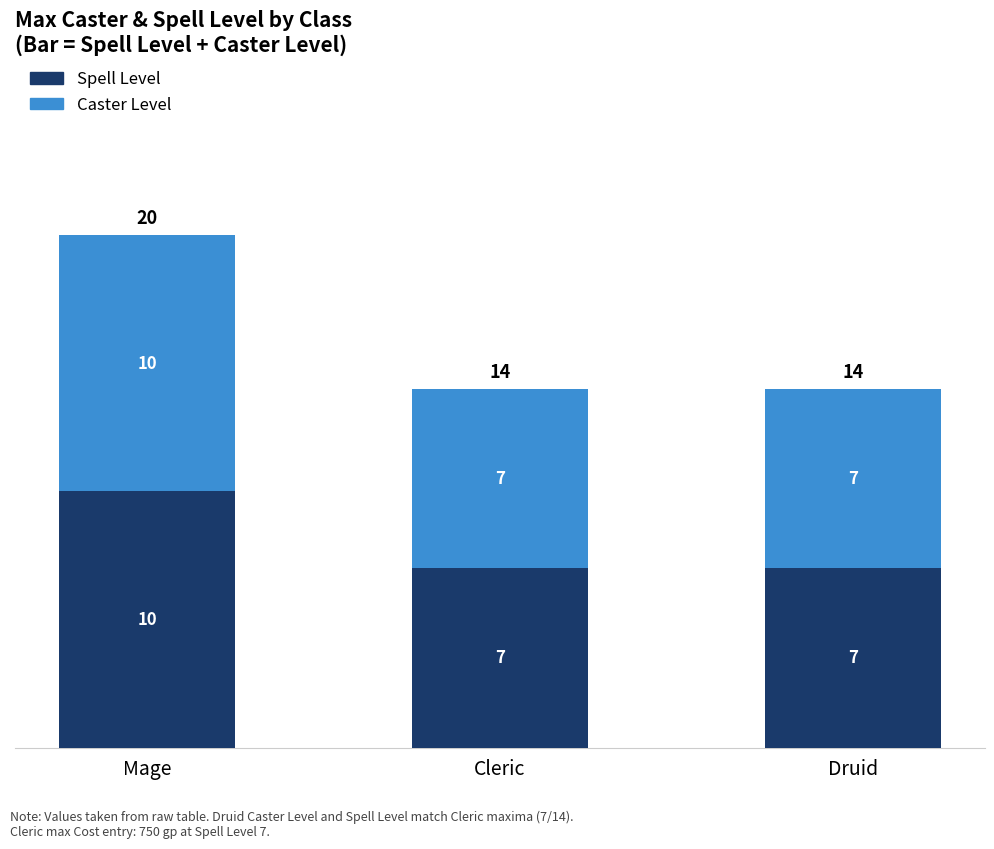

Read the Spell Level value at Mage.

10